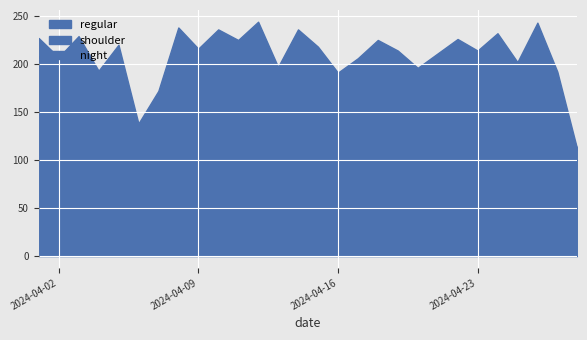

Reading left to right, transcribe all the data shown in this chart.

night: 2024-04-28=0	2024-04-27=23	2024-04-26=21	2024-04-25=15	2024-04-24=18	2024-04-23=19	2024-04-22=20	2024-04-21=15	2024-04-20=25	2024-04-19=23	2024-04-18=20	2024-04-17=20	2024-04-16=20	2024-04-15=19	2024-04-14=18	2024-04-13=22	2024-04-12=19	2024-04-11=19	2024-04-10=19	2024-04-09=24	2024-04-08=19	2024-04-07=17	2024-04-06=14	2024-04-05=21	2024-04-04=12	2024-04-03=20	2024-04-02=20	2024-04-01=19
shoulder: 2024-04-28=0	2024-04-27=6	2024-04-26=11	2024-04-25=10	2024-04-24=5	2024-04-23=6	2024-04-22=2	2024-04-21=8	2024-04-20=5	2024-04-19=4	2024-04-18=7	2024-04-17=2	2024-04-16=5	2024-04-15=1	2024-04-14=9	2024-04-13=7	2024-04-12=8	2024-04-11=10	2024-04-10=6	2024-04-09=3	2024-04-08=7	2024-04-07=8	2024-04-06=5	2024-04-05=6	2024-04-04=5	2024-04-03=6	2024-04-02=2	2024-04-01=4
regular: 2024-04-28=111	2024-04-27=163	2024-04-26=211	2024-04-25=177	2024-04-24=209	2024-04-23=189	2024-04-22=204	2024-04-21=188	2024-04-20=166	2024-04-19=187	2024-04-18=198	2024-04-17=184	2024-04-16=166	2024-04-15=198	2024-04-14=209	2024-04-13=168	2024-04-12=217	2024-04-11=196	2024-04-10=211	2024-04-09=189	2024-04-08=212	2024-04-07=147	2024-04-06=119	2024-04-05=193	2024-04-04=176	2024-04-03=203	2024-04-02=185	2024-04-01=204